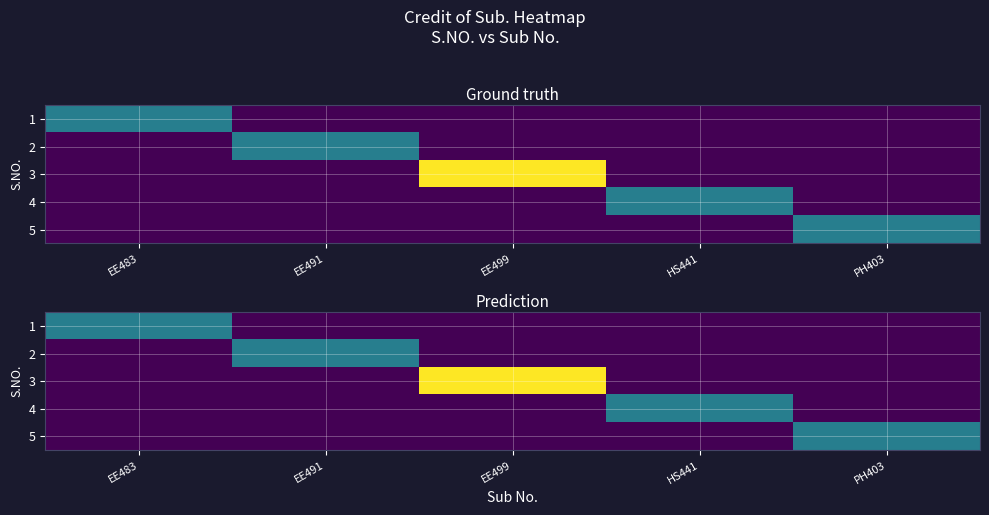

True or false: 3 has a value of -7 at HS441.

False